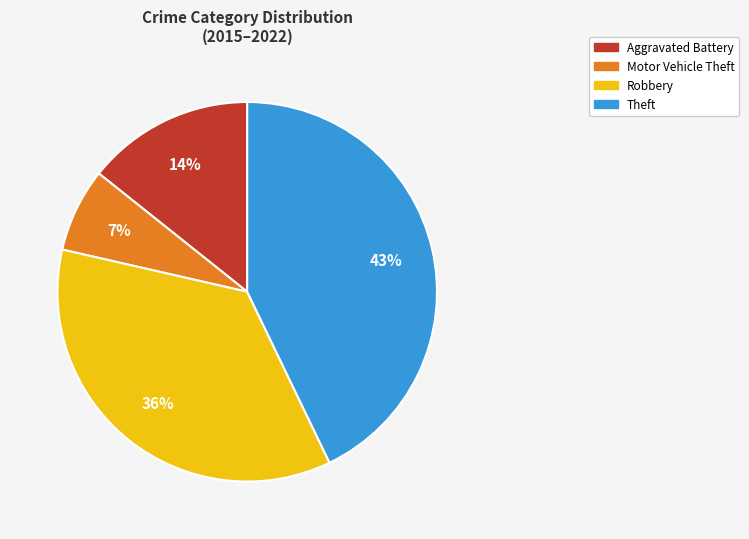

What is the ratio of the value at Robbery to the value at Theft?

0.8